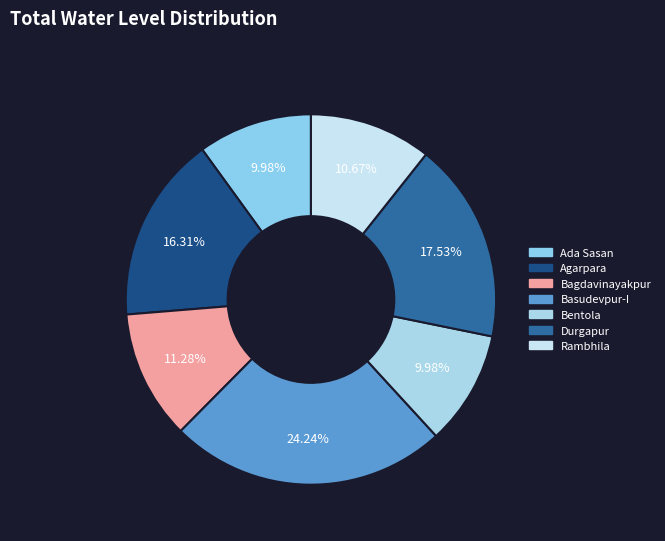

Count the number of slices in the pie.

7